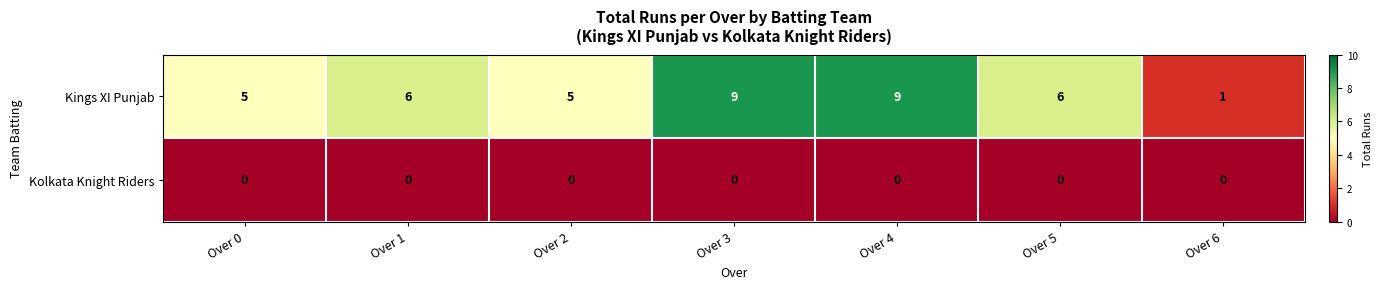

Which series has the largest total across all categories?

Kings XI Punjab